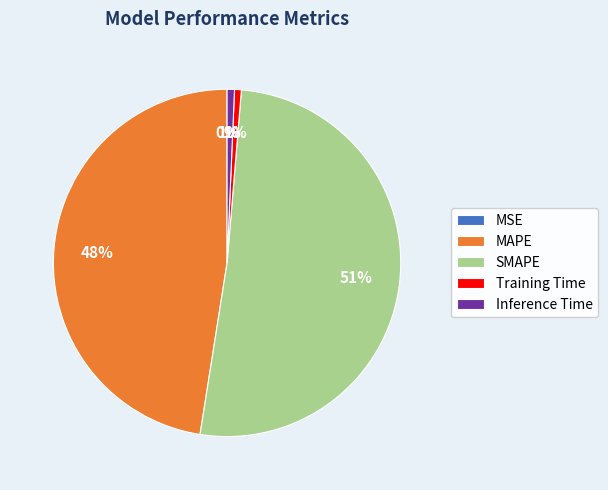

What percentage is the MAPE slice, to the nearest percent?

48%